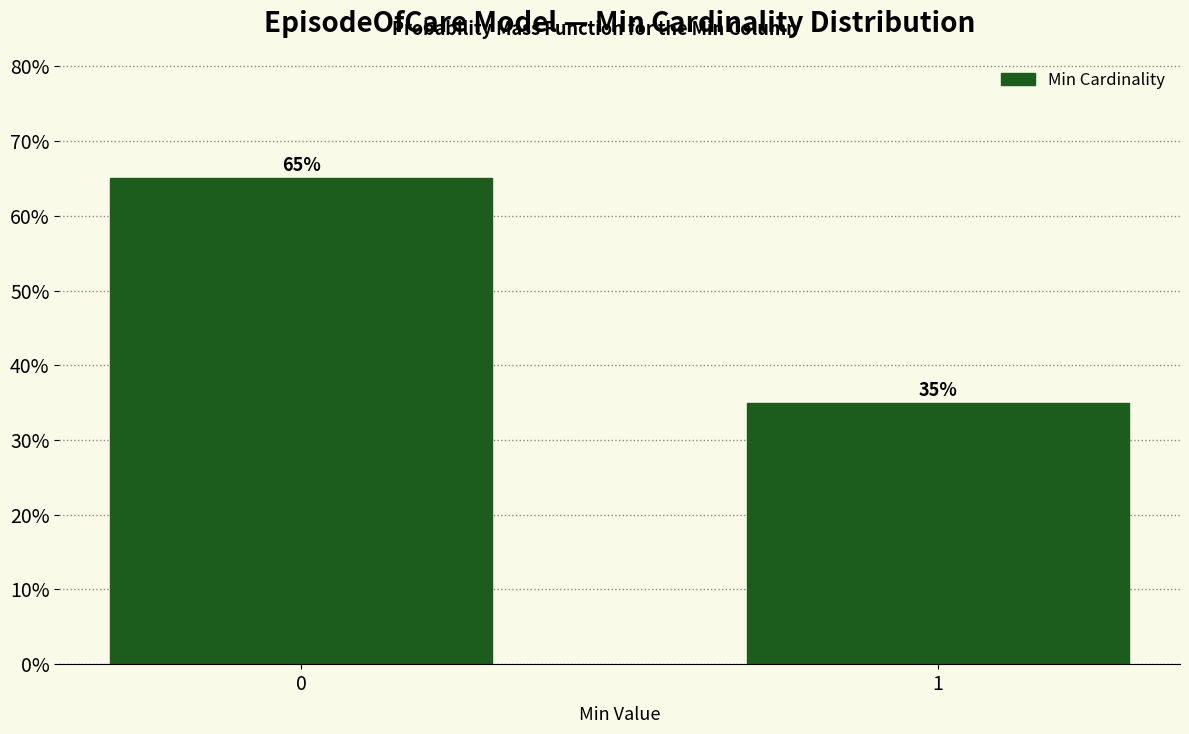

Reading left to right, what are all the values shown in this chart?

65	35